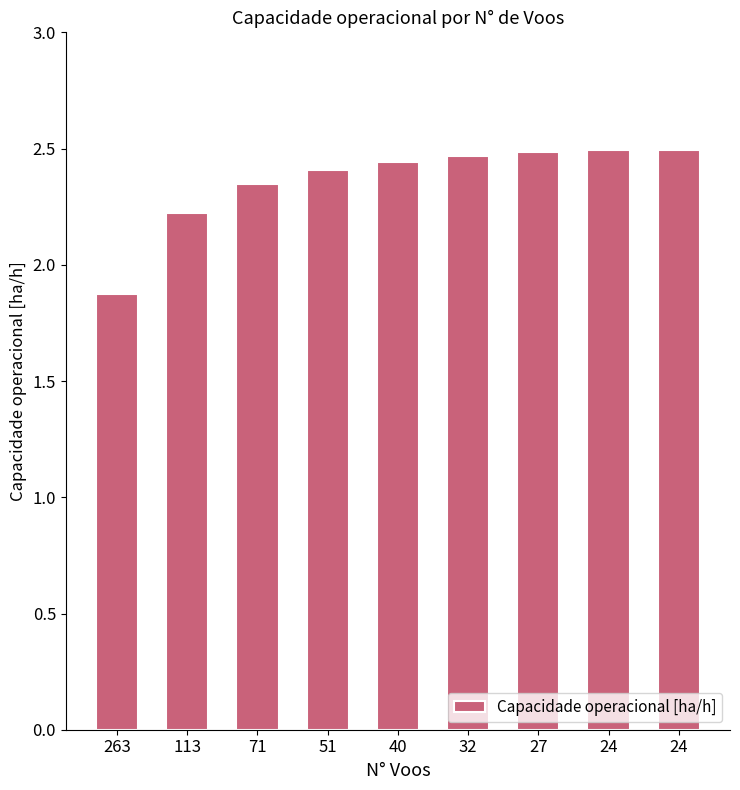

Count the number of categories in the chart.

9